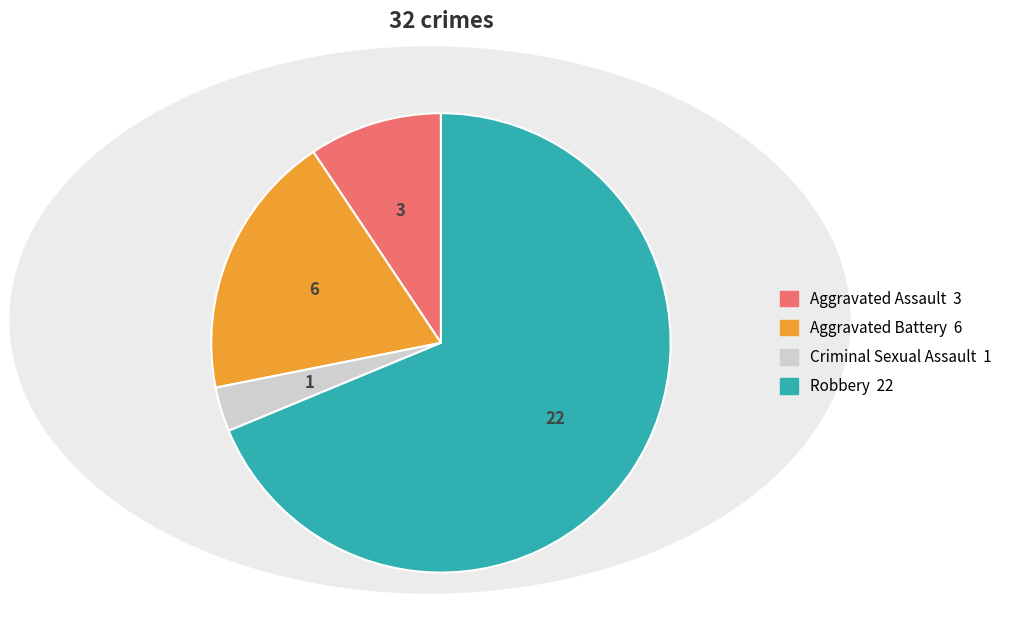

How many segments does this pie chart have?

4